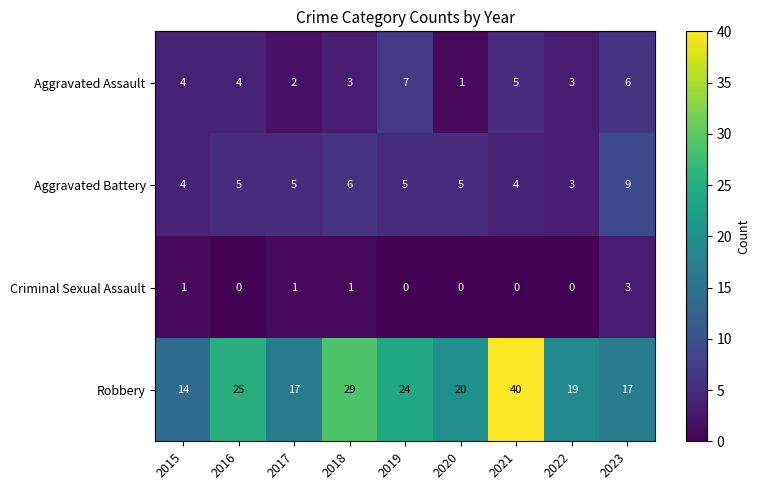

How many series are shown in this chart?

4